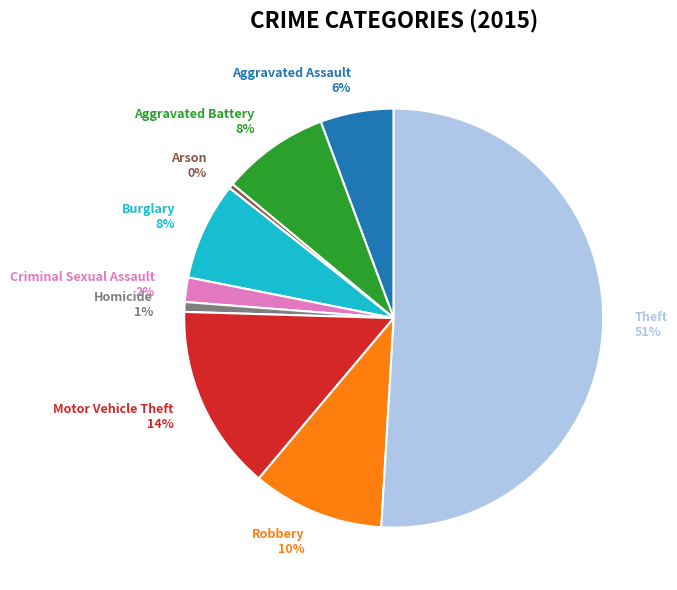

Is the sum of Theft and Criminal Sexual Assault greater than half?

Yes